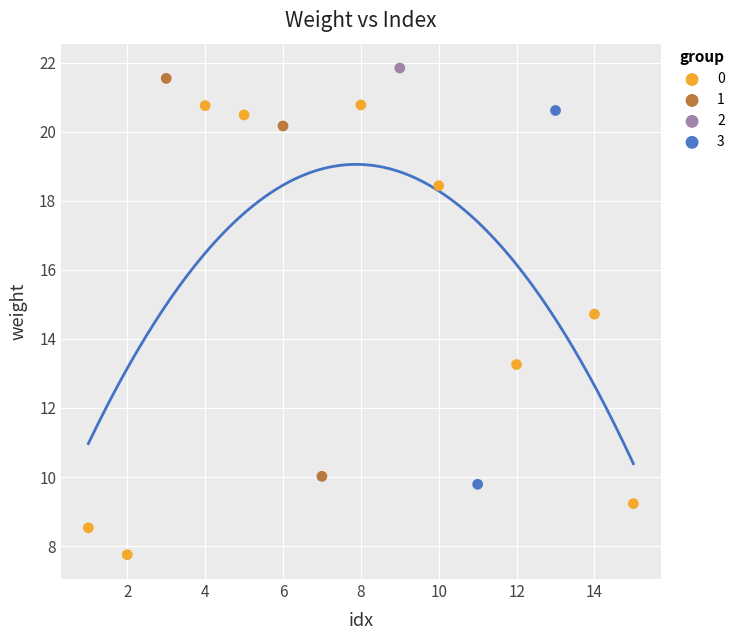

Which series reaches the maximum Y coordinate?

2